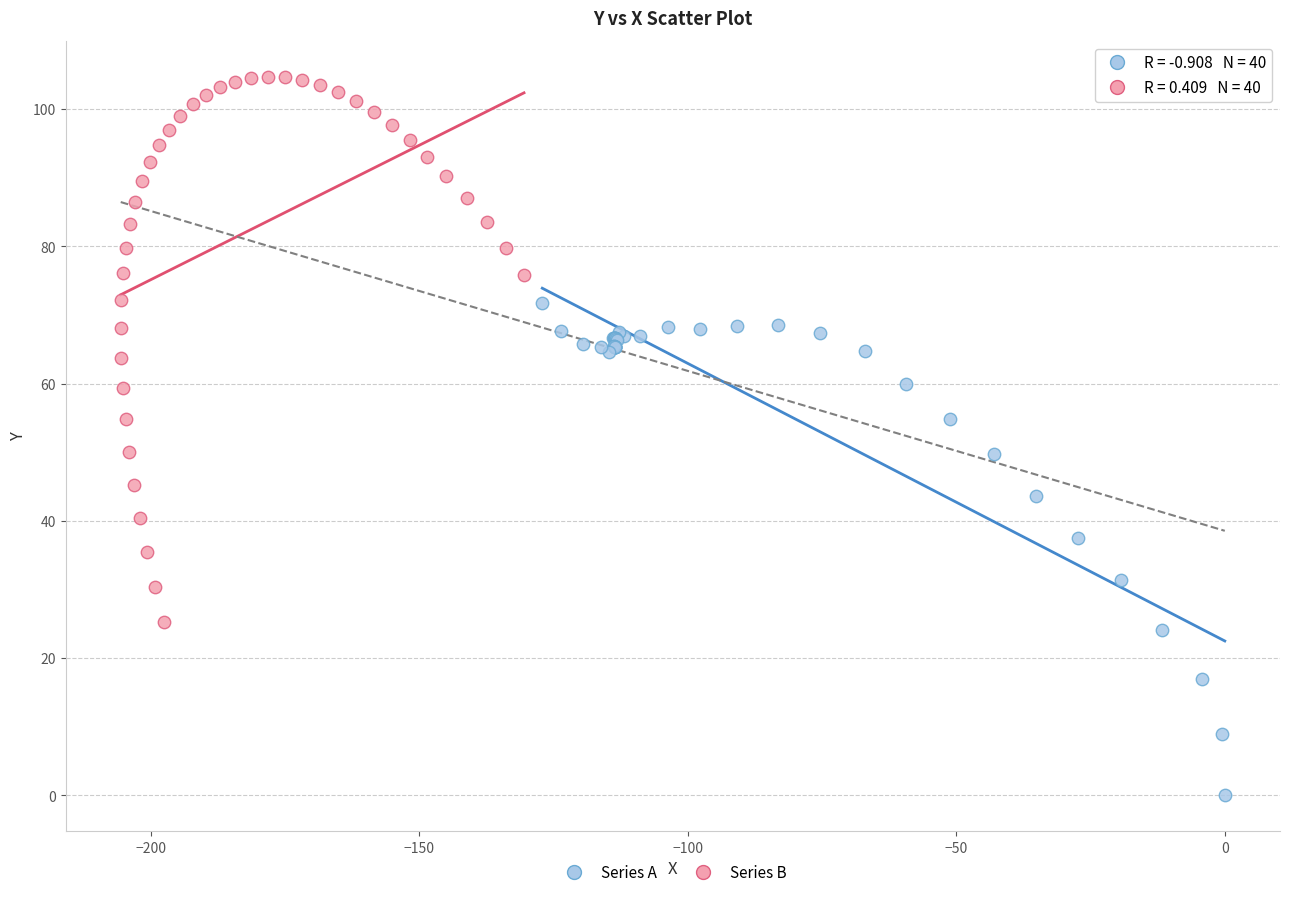

Which series has the largest Y range (max minus min)?

Series B